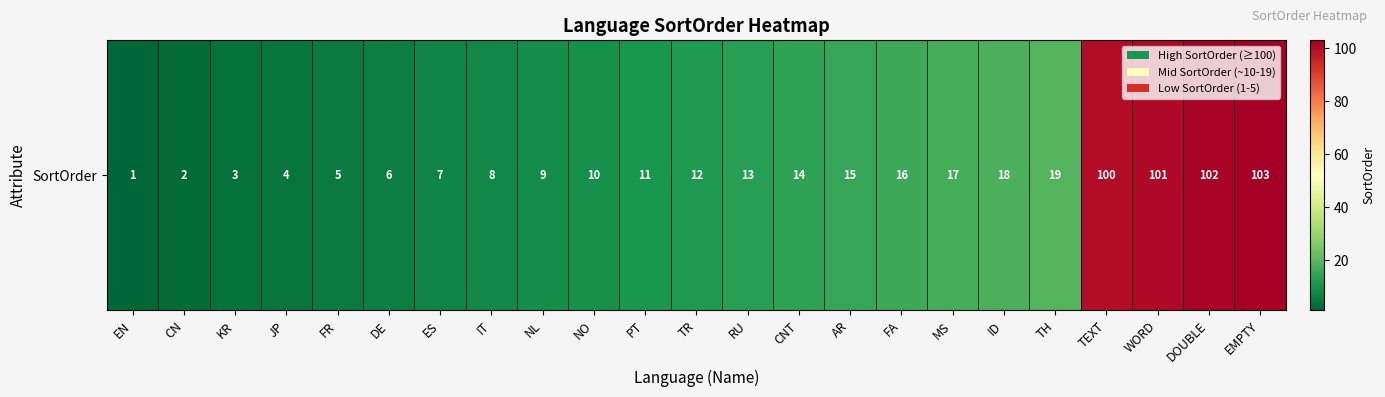

Which has a higher value, EMPTY or ID?

EMPTY